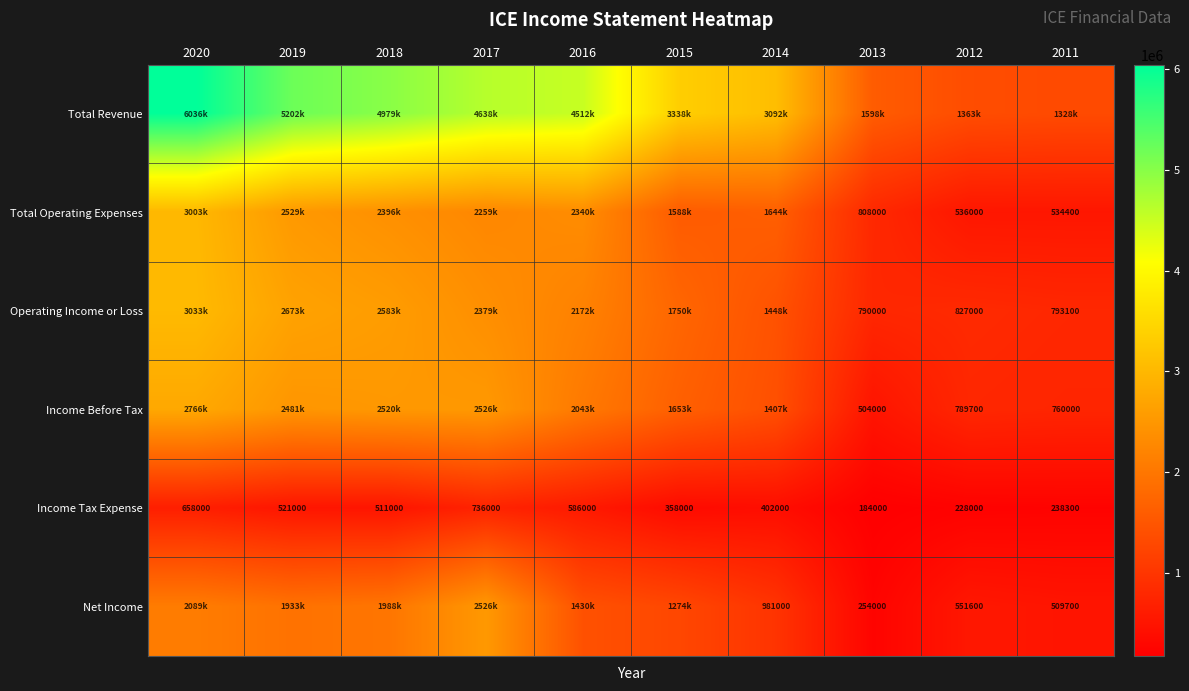

True or false: Income Tax Expense has a value of 238300 at 2011.

True